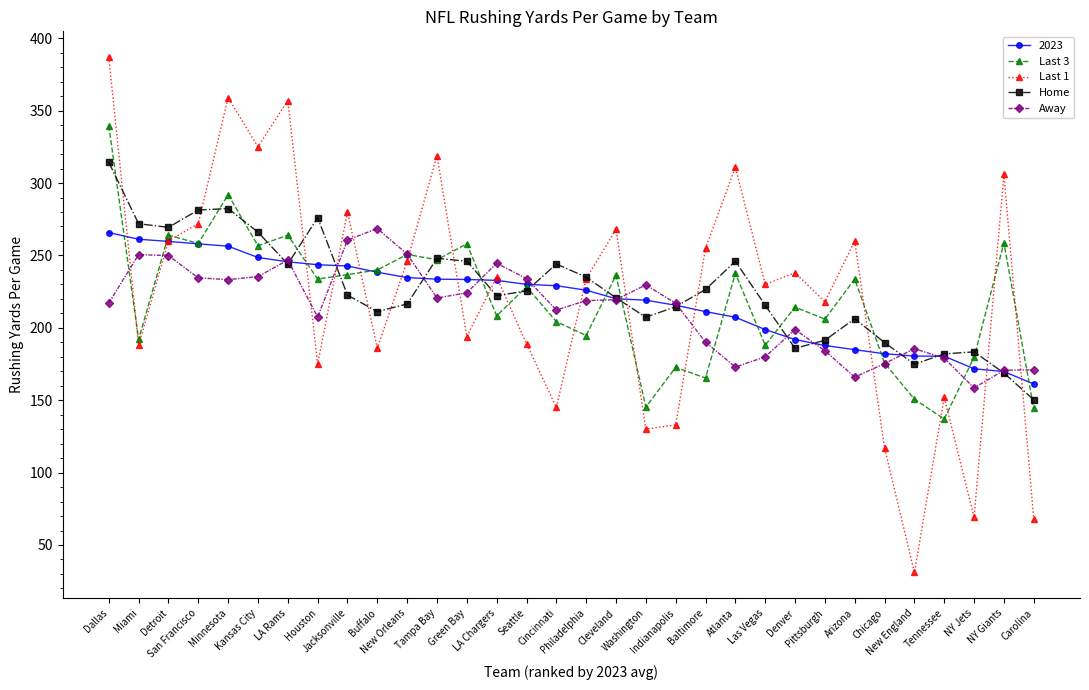

What is the value of the Away point at the 24th from the left?

198.8